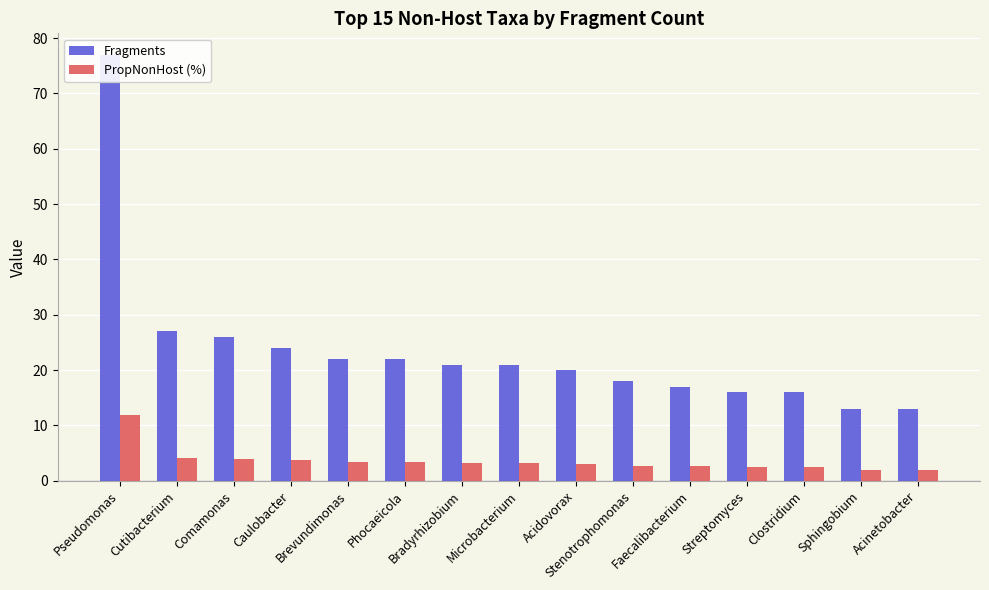

Which has a higher value, Comamonas or Stenotrophomonas?

Comamonas